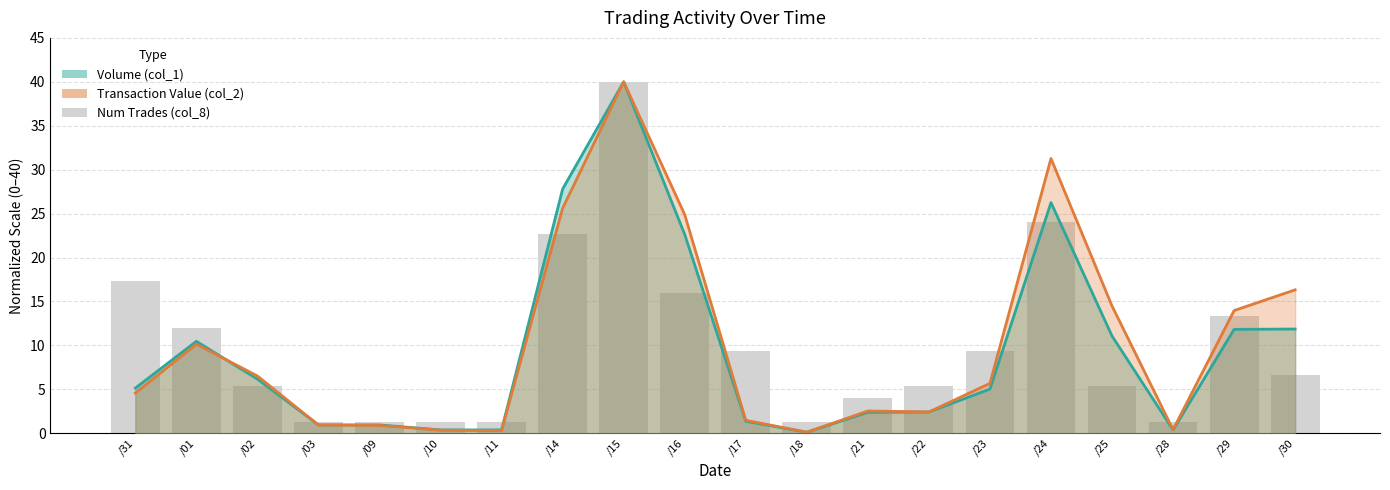

Is the value of Volume (col_1) at /14 greater than the value of Num Trades (col_8) at /17?

Yes